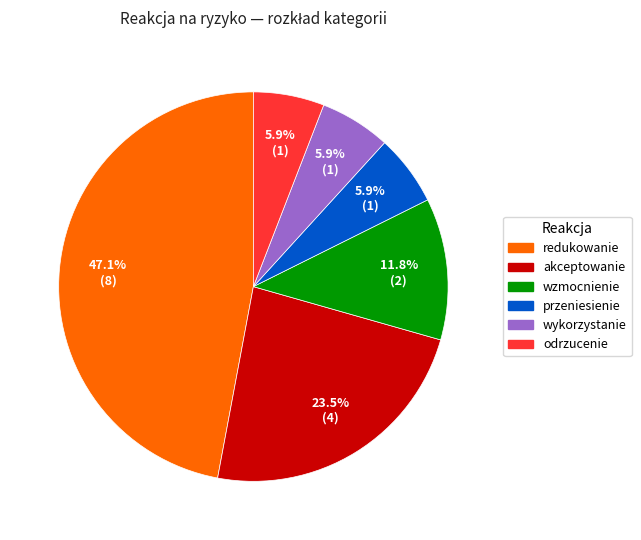

What is the ratio of the value at akceptowanie to the value at wzmocnienie?

2.0